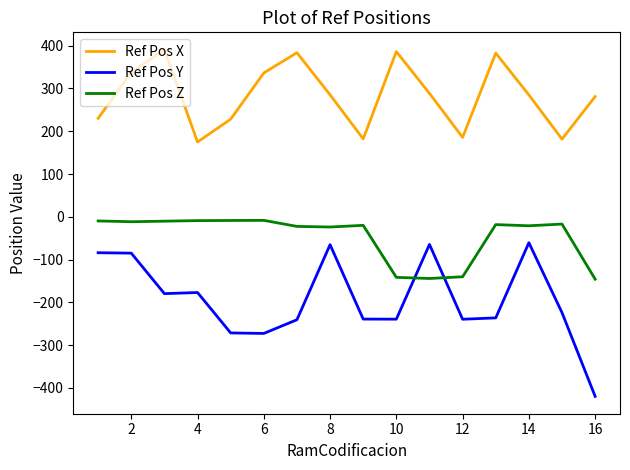

What is the average value of the Ref Pos Z series?

-47.0